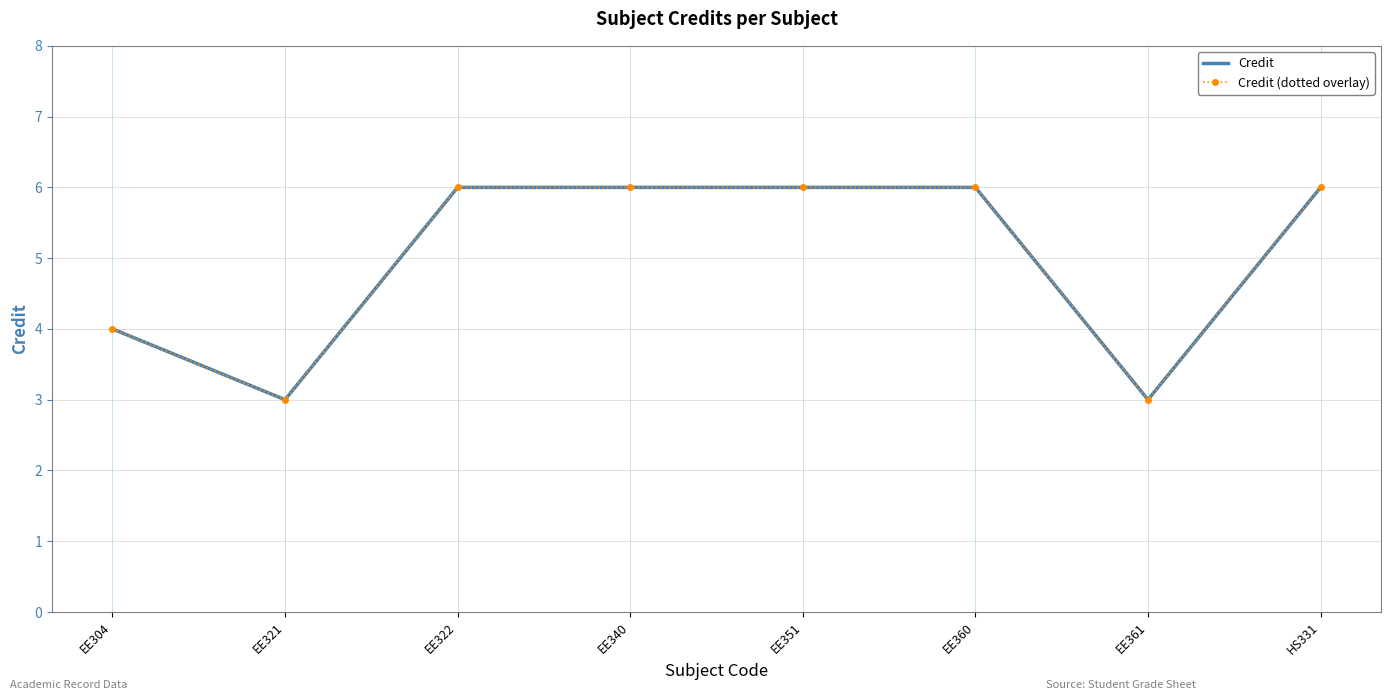

Is it true that Credit equals 4 at EE322?

False